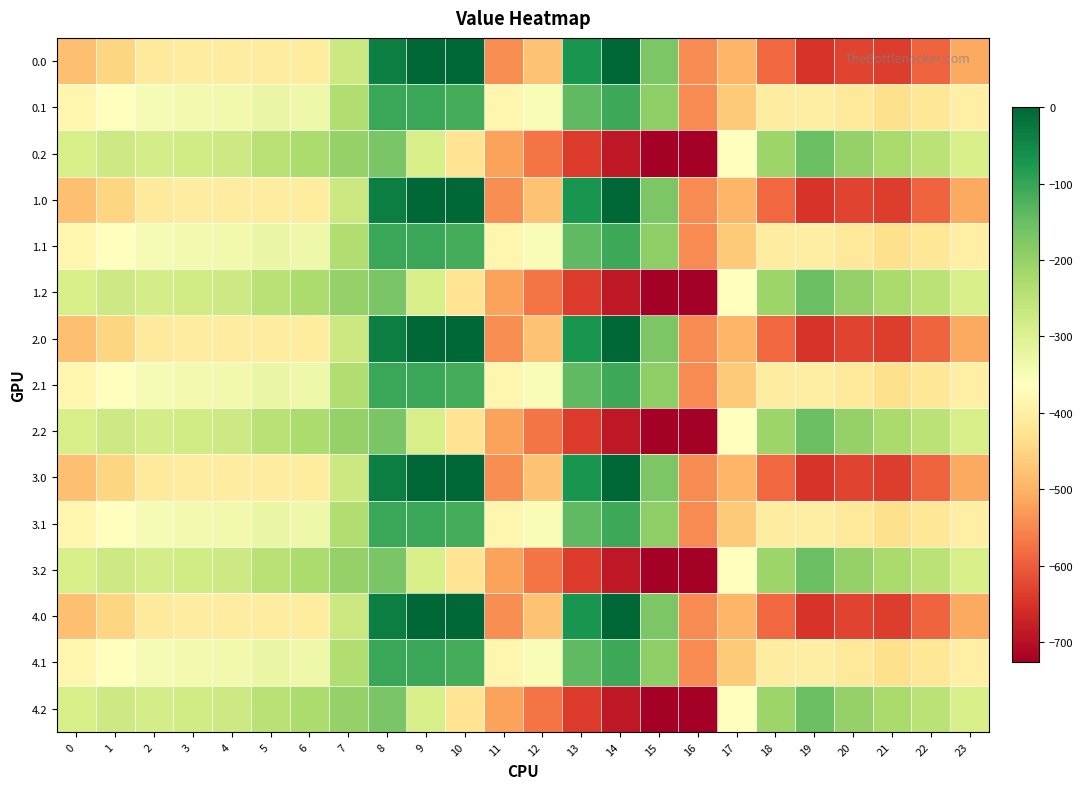

Reading right to left, list all the values displayed in this chart.

0.0: 23=-511.3	22=-592.3	21=-638.4	20=-629.9	19=-649.2	18=-586.7	17=-494.8	16=-545.4	15=-172.8	14=-0.3	13=-70.2	12=-477.2	11=-544.3	10=0.0	9=0.0	8=-35.0	7=-270.7	6=-408.0	5=-403.8	4=-404.9	3=-404.4	2=-410.3	1=-449.5	0=-482.0
0.1: 23=-399.4	22=-419.9	21=-432.4	20=-414.5	19=-400.2	18=-405.4	17=-466.6	16=-547.3	15=-190.4	14=-105.5	13=-141.2	12=-350.8	11=-384.7	10=-114.0	9=-104.8	8=-102.3	7=-234.9	6=-332.2	5=-325.7	4=-339.6	3=-342.7	2=-347.9	1=-361.1	0=-384.6
0.2: 23=-287.5	22=-247.4	21=-226.4	20=-199.2	19=-151.0	18=-210.0	17=-362.4	16=-726.6	15=-725.8	14=-687.4	13=-640.4	12=-571.2	11=-520.6	10=-423.5	9=-288.5	8=-169.5	7=-199.0	6=-228.8	5=-245.0	4=-274.4	3=-281.0	2=-285.5	1=-272.7	0=-287.1
1.0: 23=-511.3	22=-592.3	21=-638.4	20=-629.9	19=-649.2	18=-586.7	17=-494.8	16=-545.4	15=-172.8	14=-0.3	13=-70.2	12=-477.2	11=-544.3	10=0.0	9=0.0	8=-35.0	7=-270.7	6=-408.0	5=-403.8	4=-404.9	3=-404.4	2=-410.3	1=-449.5	0=-482.0
1.1: 23=-399.4	22=-419.9	21=-432.4	20=-414.5	19=-400.2	18=-405.4	17=-466.6	16=-547.3	15=-190.4	14=-105.5	13=-141.2	12=-350.8	11=-384.7	10=-114.0	9=-104.8	8=-102.3	7=-234.9	6=-332.2	5=-325.7	4=-339.6	3=-342.7	2=-347.9	1=-361.1	0=-384.6
1.2: 23=-287.5	22=-247.4	21=-226.4	20=-199.2	19=-151.0	18=-210.0	17=-362.4	16=-726.6	15=-725.8	14=-687.4	13=-640.4	12=-571.2	11=-520.6	10=-423.5	9=-288.5	8=-169.5	7=-199.0	6=-228.8	5=-245.0	4=-274.4	3=-281.0	2=-285.5	1=-272.7	0=-287.1
2.0: 23=-511.3	22=-592.3	21=-638.4	20=-629.9	19=-649.2	18=-586.7	17=-494.8	16=-545.4	15=-172.8	14=-0.3	13=-70.2	12=-477.2	11=-544.3	10=0.0	9=0.0	8=-35.0	7=-270.7	6=-408.0	5=-403.8	4=-404.9	3=-404.4	2=-410.3	1=-449.5	0=-482.0
2.1: 23=-399.4	22=-419.9	21=-432.4	20=-414.5	19=-400.2	18=-405.4	17=-466.6	16=-547.3	15=-190.4	14=-105.5	13=-141.2	12=-350.8	11=-384.7	10=-114.0	9=-104.8	8=-102.3	7=-234.9	6=-332.2	5=-325.7	4=-339.6	3=-342.7	2=-347.9	1=-361.1	0=-384.6
2.2: 23=-287.5	22=-247.4	21=-226.4	20=-199.2	19=-151.0	18=-210.0	17=-362.4	16=-726.6	15=-725.8	14=-687.4	13=-640.4	12=-571.2	11=-520.6	10=-423.5	9=-288.5	8=-169.5	7=-199.0	6=-228.8	5=-245.0	4=-274.4	3=-281.0	2=-285.5	1=-272.7	0=-287.1
3.0: 23=-511.3	22=-592.3	21=-638.4	20=-629.9	19=-649.2	18=-586.7	17=-494.8	16=-545.4	15=-172.8	14=-0.3	13=-70.2	12=-477.2	11=-544.3	10=0.0	9=0.0	8=-35.0	7=-270.7	6=-408.0	5=-403.8	4=-404.9	3=-404.4	2=-410.3	1=-449.5	0=-482.0
3.1: 23=-399.4	22=-419.9	21=-432.4	20=-414.5	19=-400.2	18=-405.4	17=-466.6	16=-547.3	15=-190.4	14=-105.5	13=-141.2	12=-350.8	11=-384.7	10=-114.0	9=-104.8	8=-102.3	7=-234.9	6=-332.2	5=-325.7	4=-339.6	3=-342.7	2=-347.9	1=-361.1	0=-384.6
3.2: 23=-287.5	22=-247.4	21=-226.4	20=-199.2	19=-151.0	18=-210.0	17=-362.4	16=-726.6	15=-725.8	14=-687.4	13=-640.4	12=-571.2	11=-520.6	10=-423.5	9=-288.5	8=-169.5	7=-199.0	6=-228.8	5=-245.0	4=-274.4	3=-281.0	2=-285.5	1=-272.7	0=-287.1
4.0: 23=-511.3	22=-592.3	21=-638.4	20=-629.9	19=-649.2	18=-586.7	17=-494.8	16=-545.4	15=-172.8	14=-0.3	13=-70.2	12=-477.2	11=-544.3	10=0.0	9=0.0	8=-35.0	7=-270.7	6=-408.0	5=-403.8	4=-404.9	3=-404.4	2=-410.3	1=-449.5	0=-482.0
4.1: 23=-399.4	22=-419.9	21=-432.4	20=-414.5	19=-400.2	18=-405.4	17=-466.6	16=-547.3	15=-190.4	14=-105.5	13=-141.2	12=-350.8	11=-384.7	10=-114.0	9=-104.8	8=-102.3	7=-234.9	6=-332.2	5=-325.7	4=-339.6	3=-342.7	2=-347.9	1=-361.1	0=-384.6
4.2: 23=-287.5	22=-247.4	21=-226.4	20=-199.2	19=-151.0	18=-210.0	17=-362.4	16=-726.6	15=-725.8	14=-687.4	13=-640.4	12=-571.2	11=-520.6	10=-423.5	9=-288.5	8=-169.5	7=-199.0	6=-228.8	5=-245.0	4=-274.4	3=-281.0	2=-285.5	1=-272.7	0=-287.1